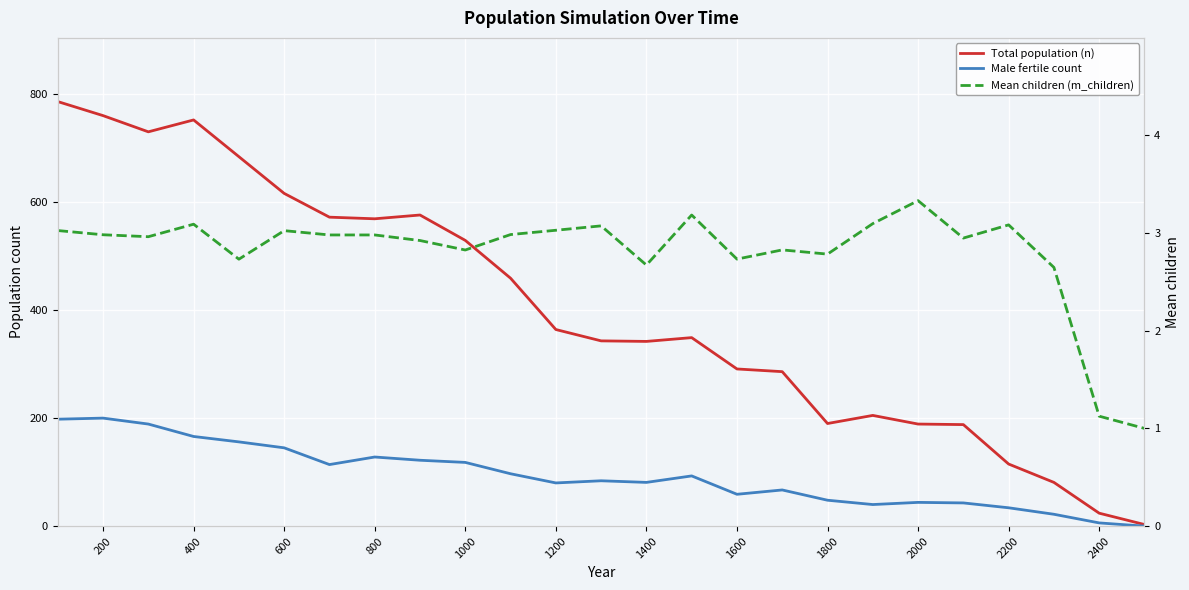

True or false: Total population (n) and Male fertile count intersect in this chart.

False